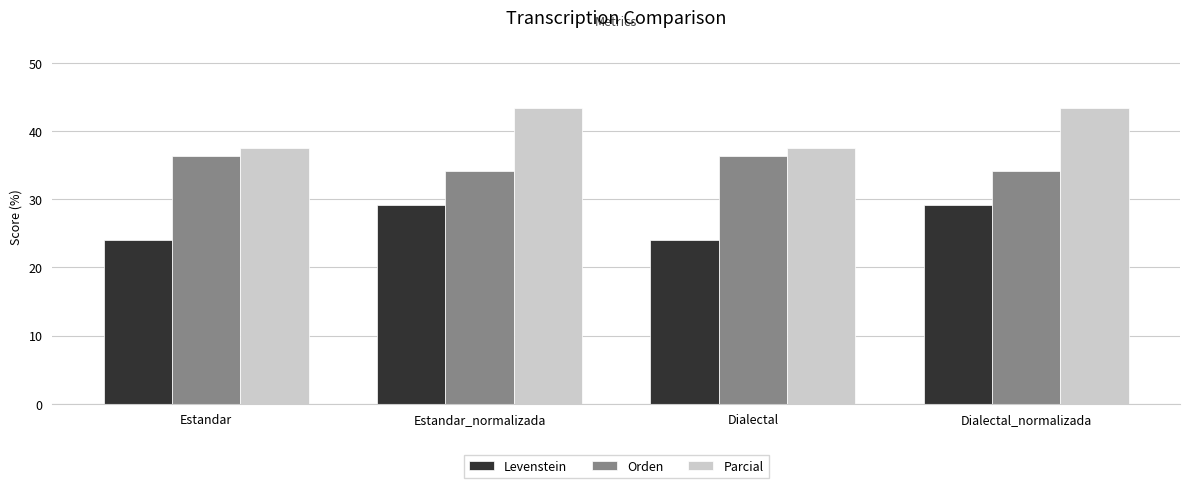

What is the maximum value for Orden?

36.4